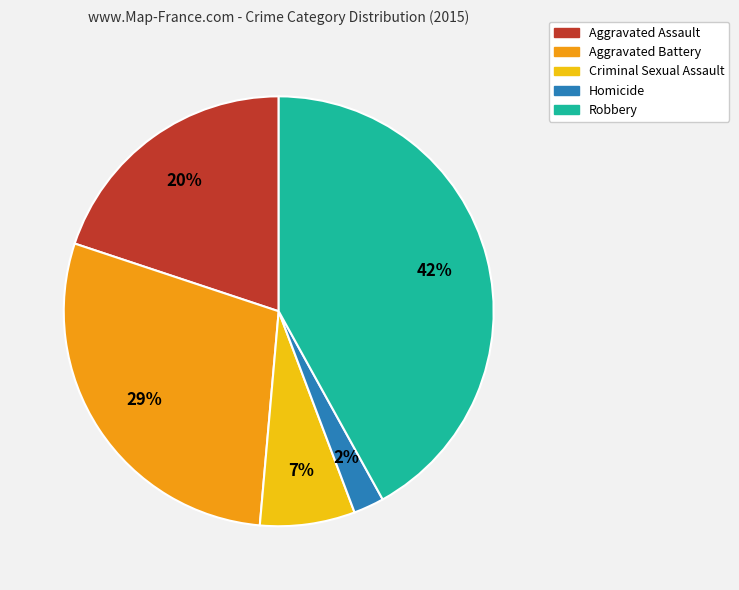

What is the ratio of the value at Robbery to the value at Aggravated Assault?

2.1